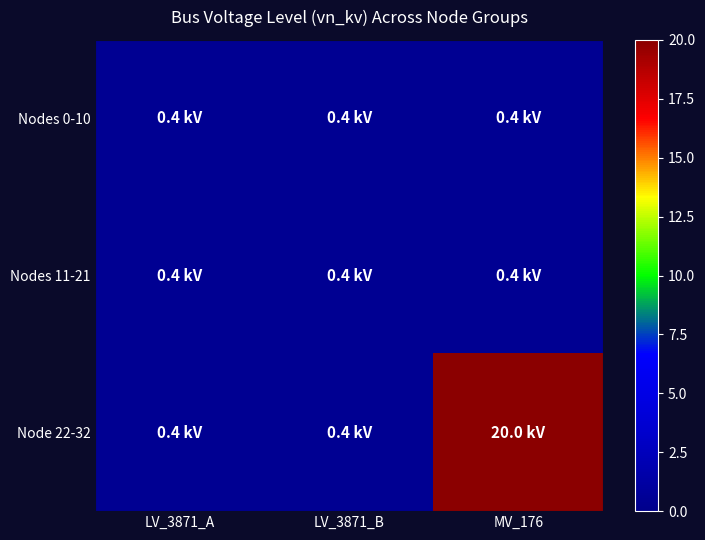

How many distinct data groups are displayed?

3